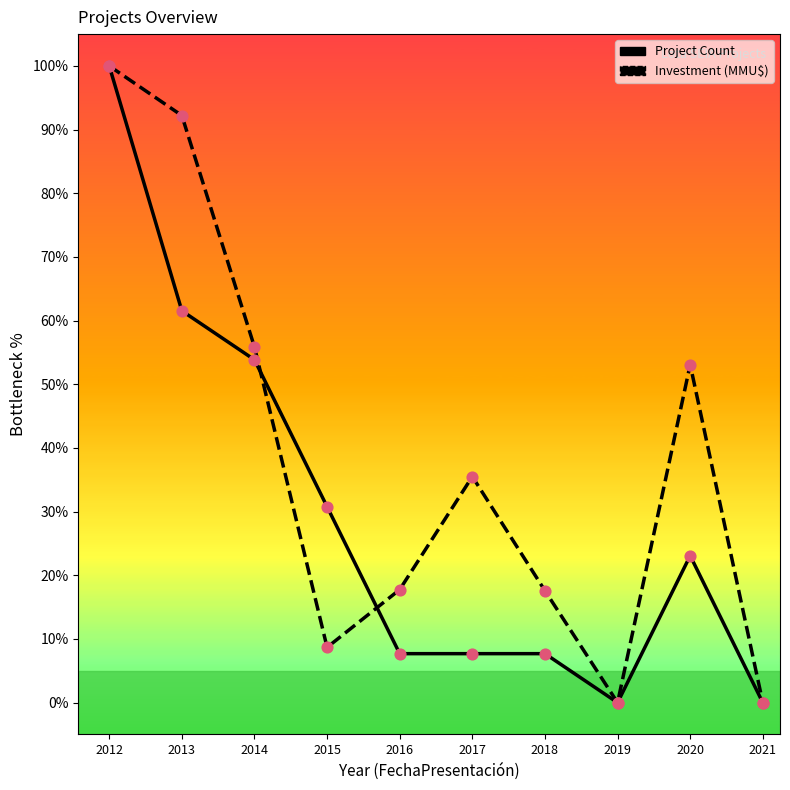

Between 2020 and 2021, which series saw the biggest shift?

Investment (MMU$)